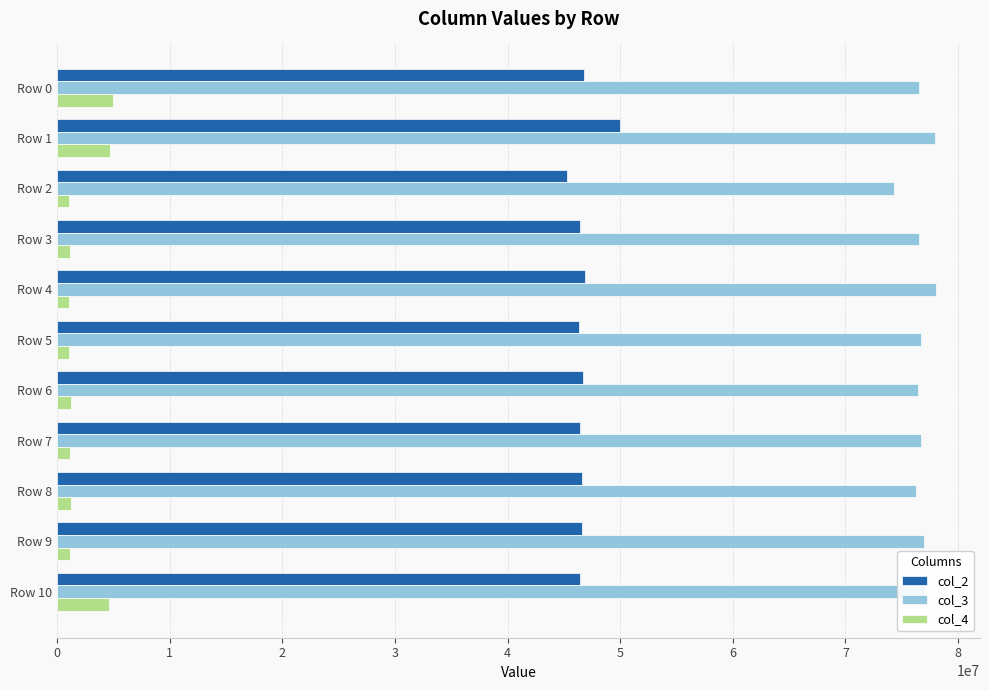

What is the spread (max minus min) of values at Row 0?

71537417